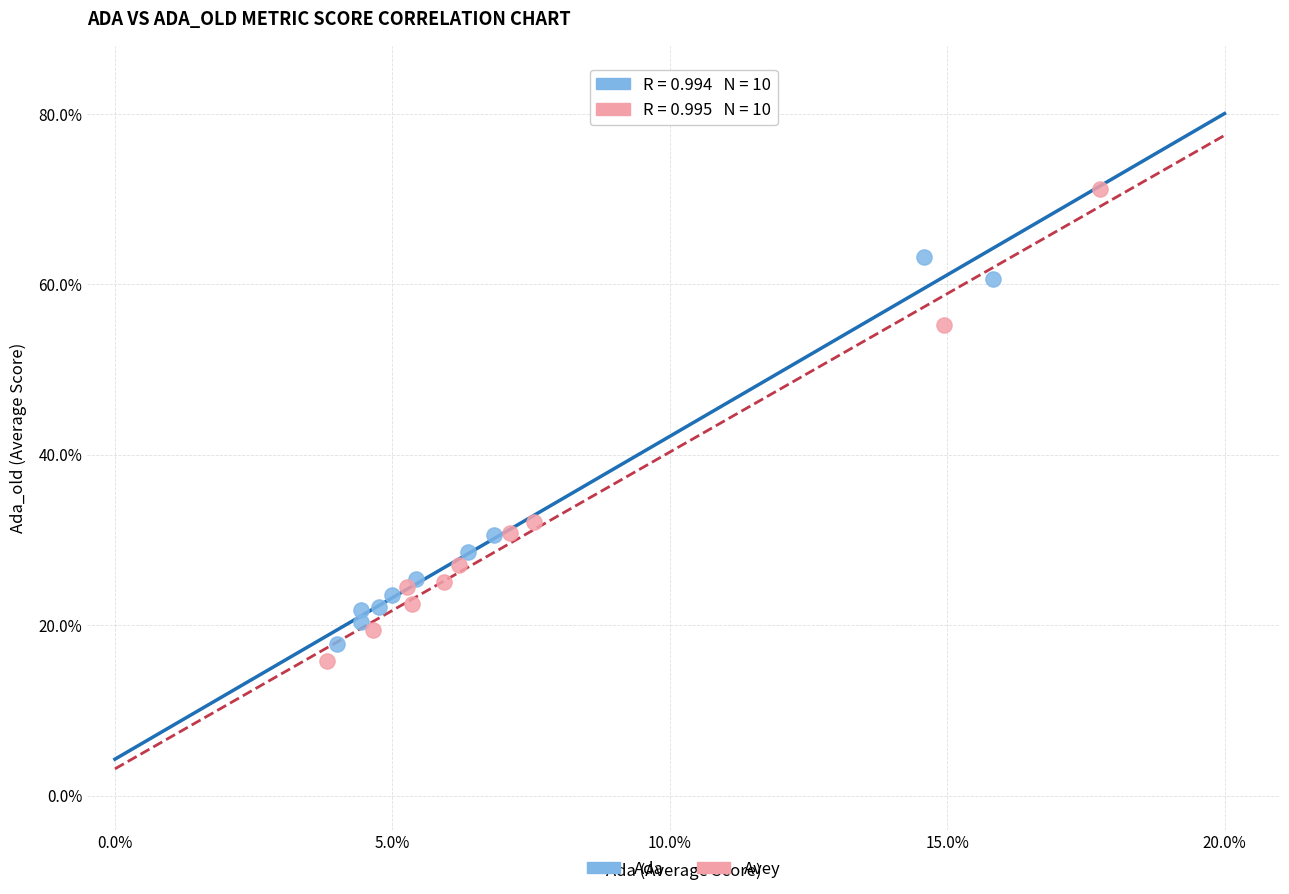

Which series has the largest Y range (max minus min)?

Avey